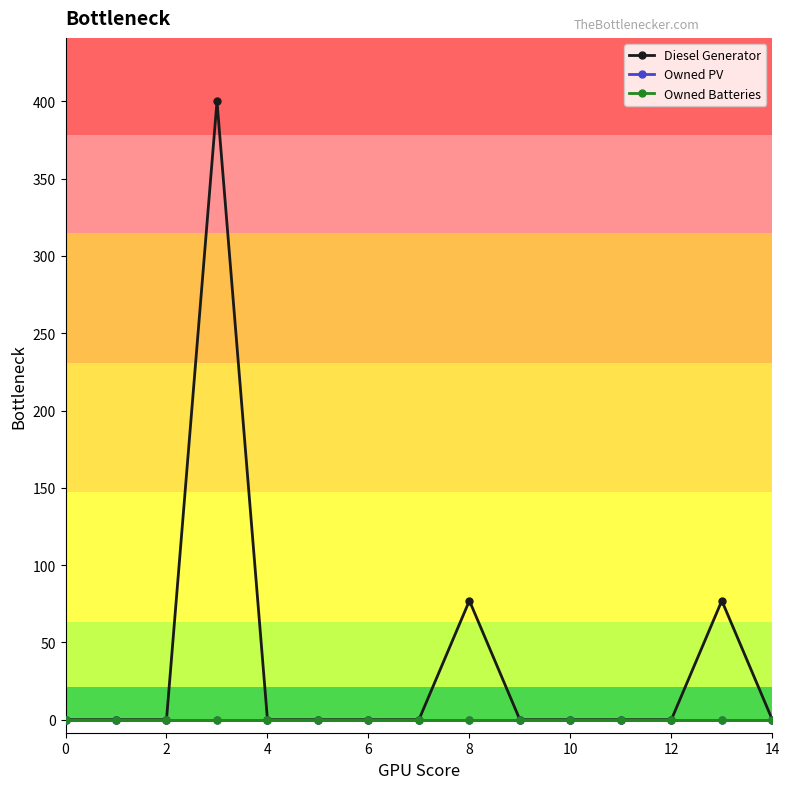

What is the difference between the maximum and minimum values in the Diesel Generator series?

400.0